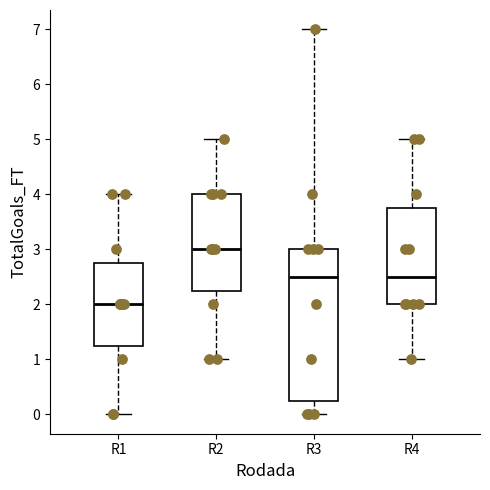

Which box has the highest median line?

R2